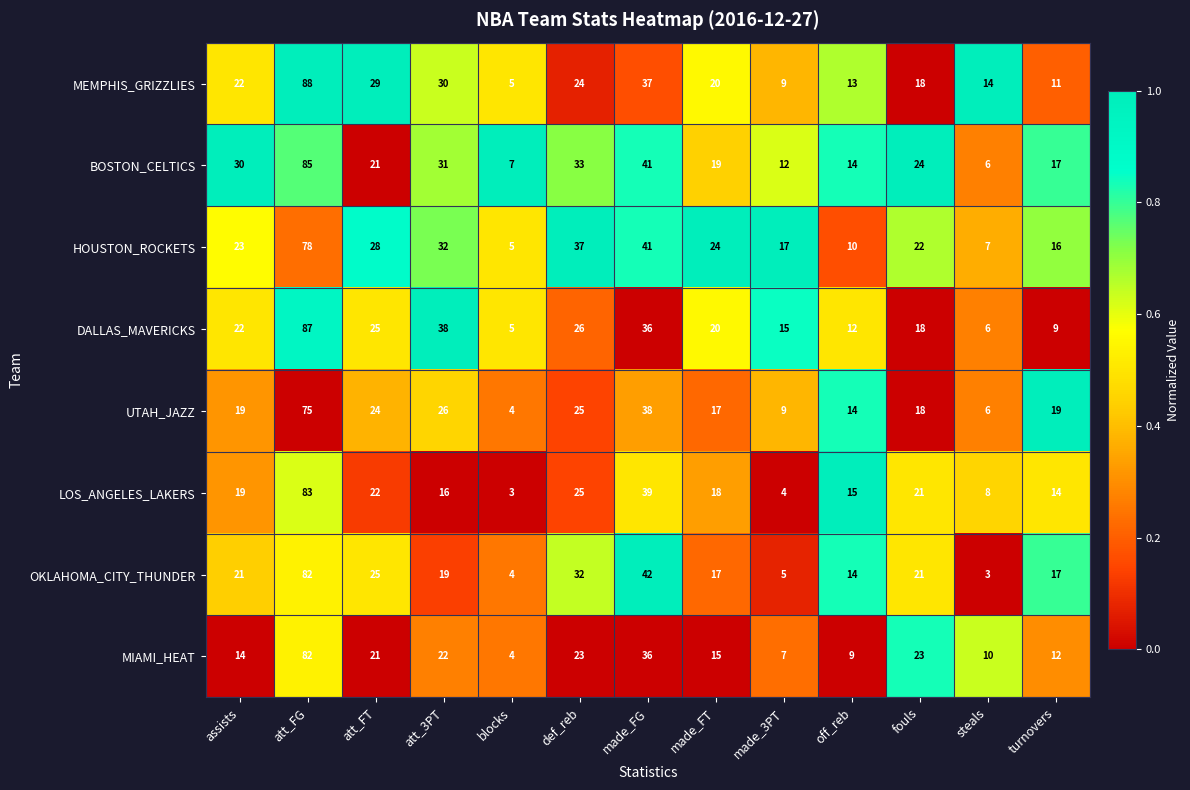

Which series has the largest range (max minus min)?

MEMPHIS_GRIZZLIES